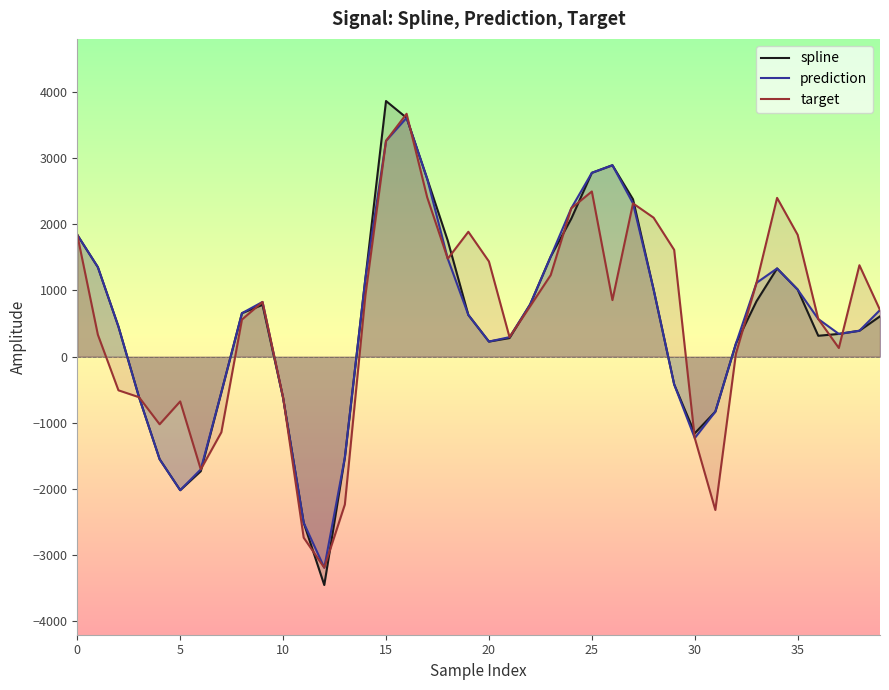

What is the total value across all series at 15?

10381.7